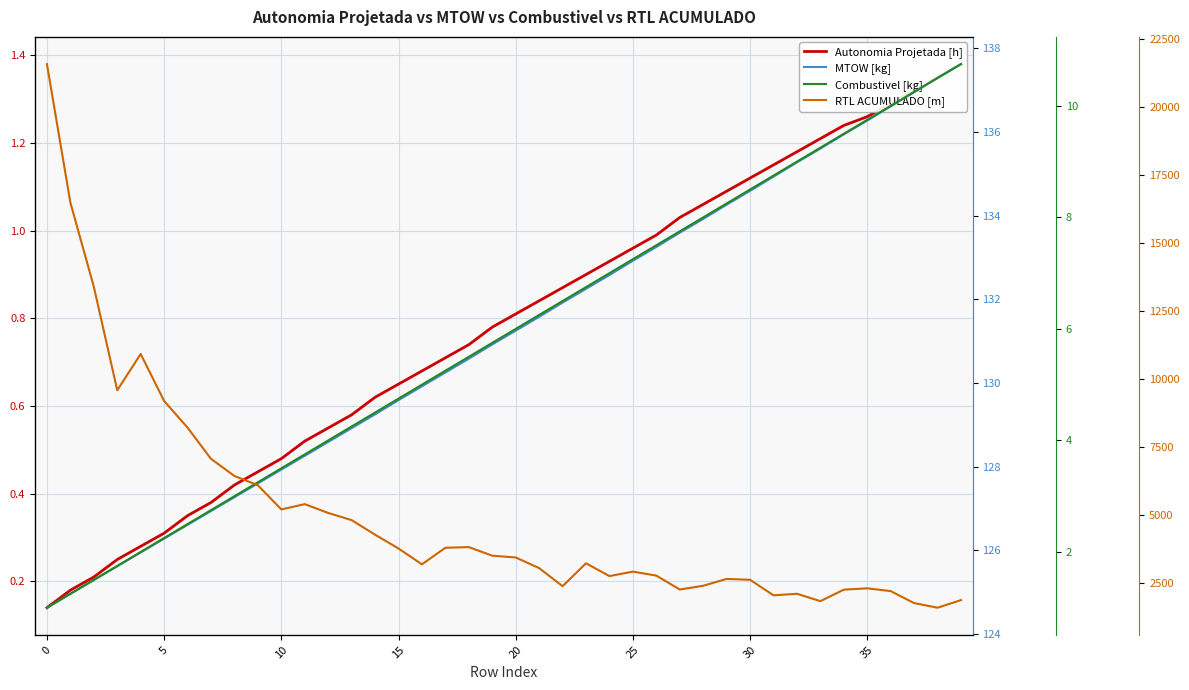

What is the label of the 13th point from the left?

12